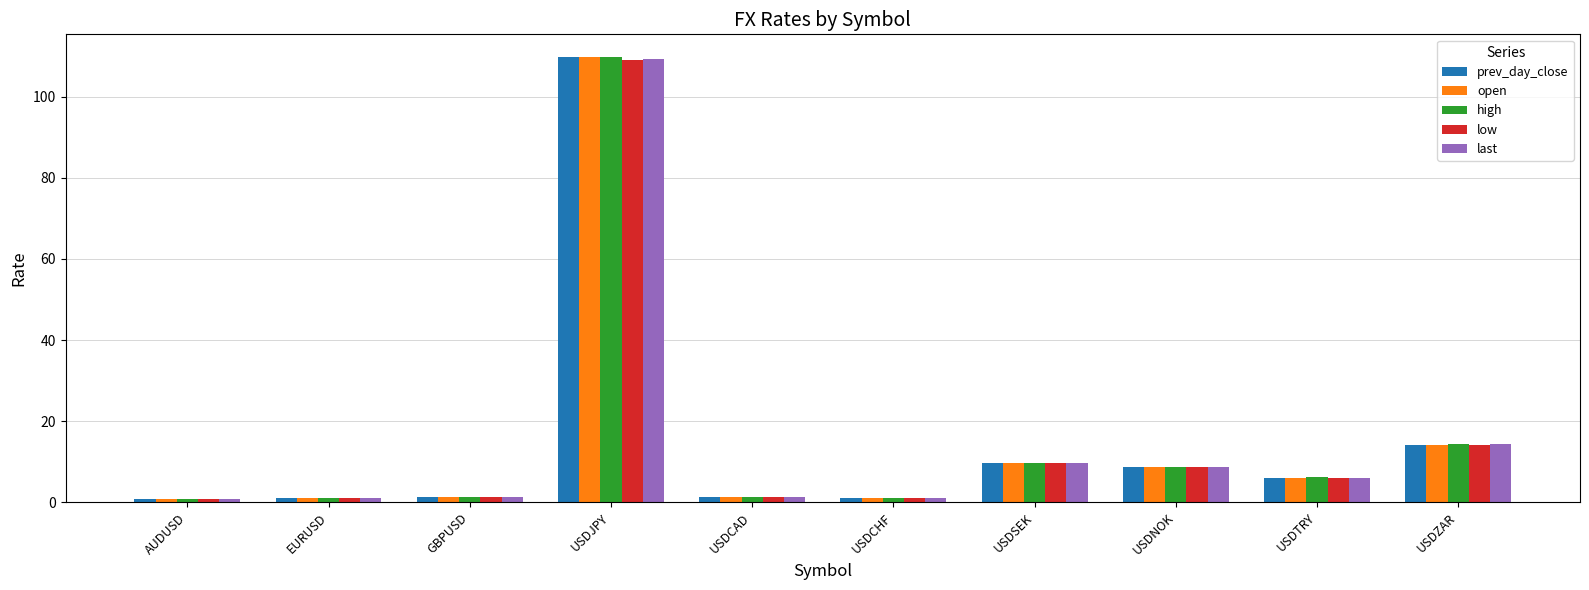

What are all the series names shown in the legend?

prev_day_close, open, high, low, last